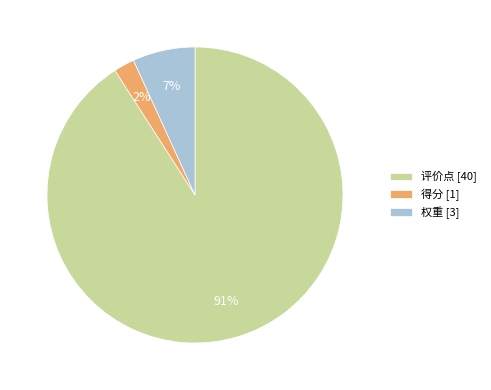

To the nearest percent, what is the difference between the largest and smallest slice percentages?

89%